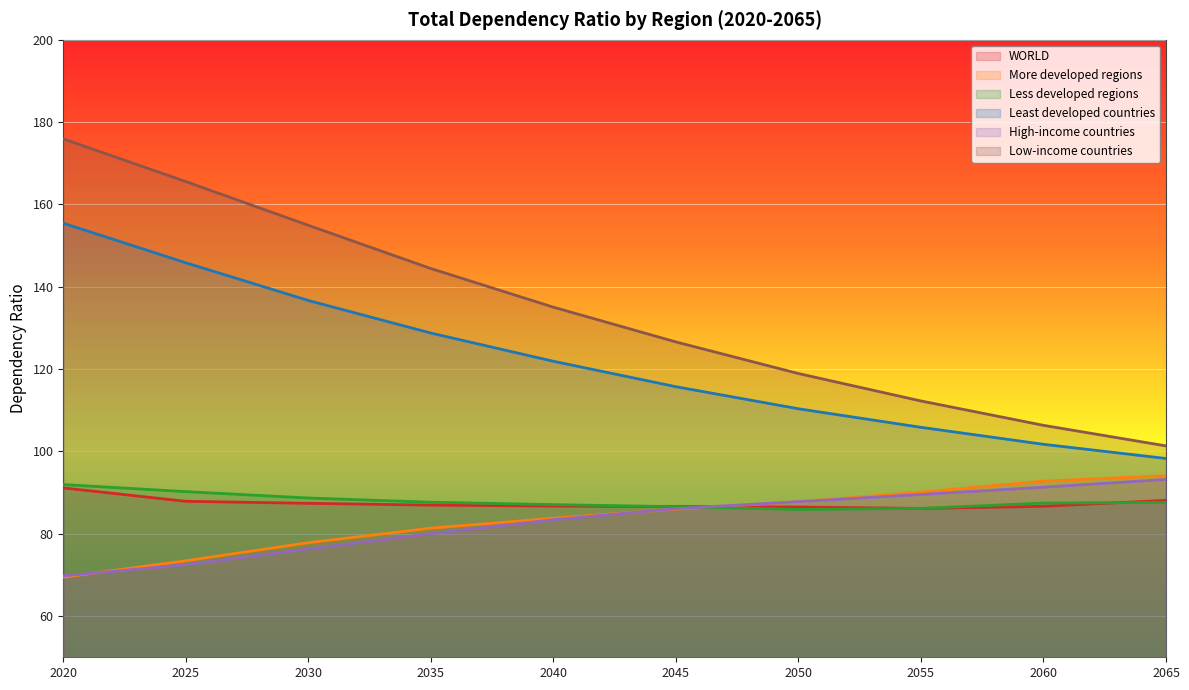

What is the average value of the Low-income countries series?

134.1